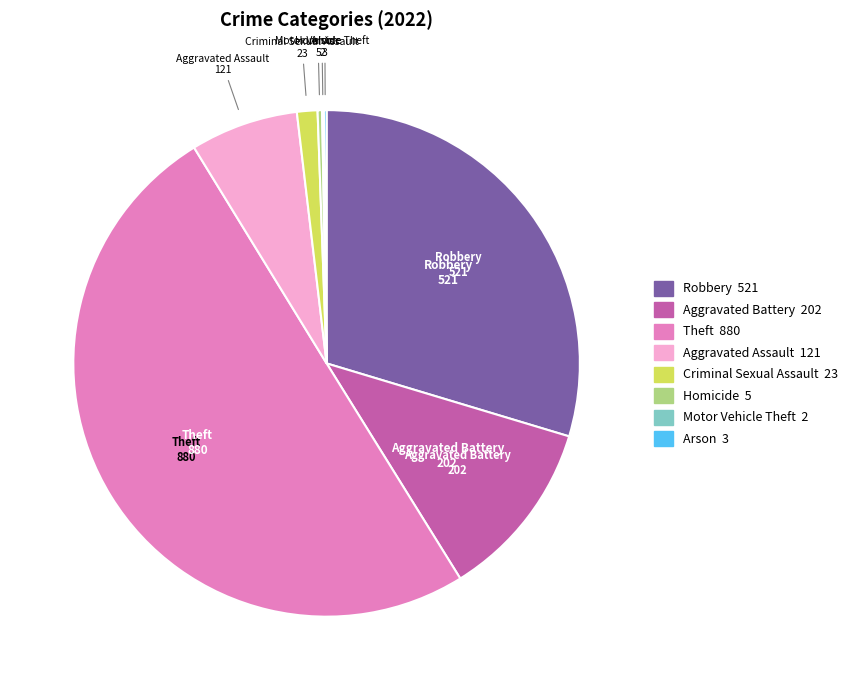

Between Aggravated Battery and Criminal Sexual Assault, which is larger?

Aggravated Battery